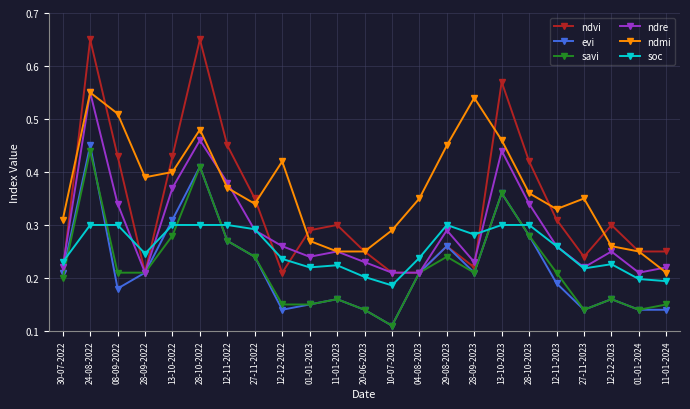

What is the label of the 22nd point from the left?

01-01-2024